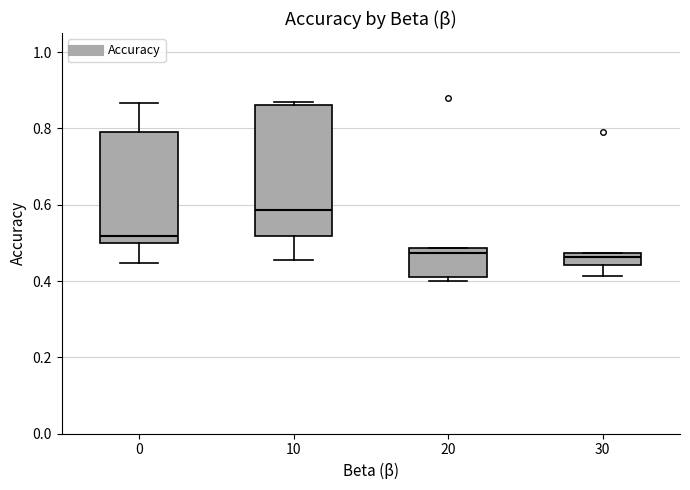

Comparing the boxes themselves (not the whiskers), which one is the tallest?

10